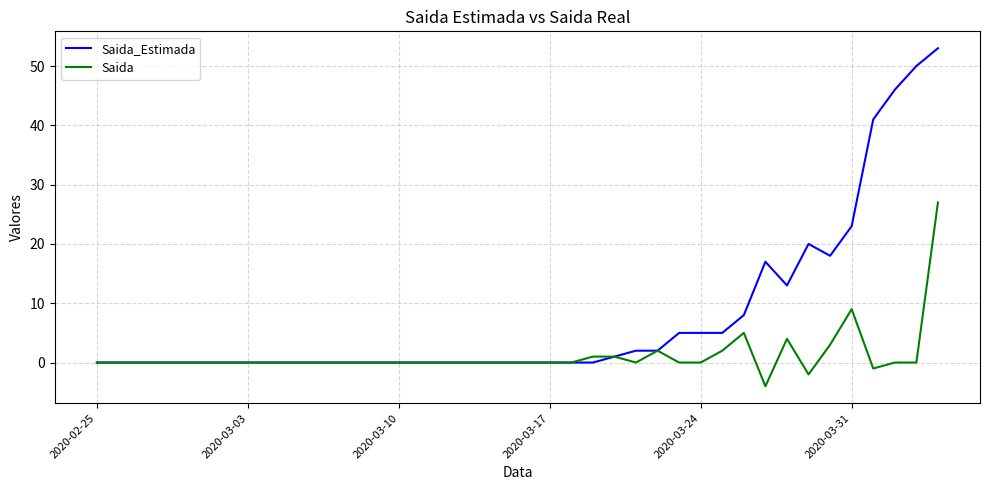

Which series has the widest spread of values?

Saida_Estimada